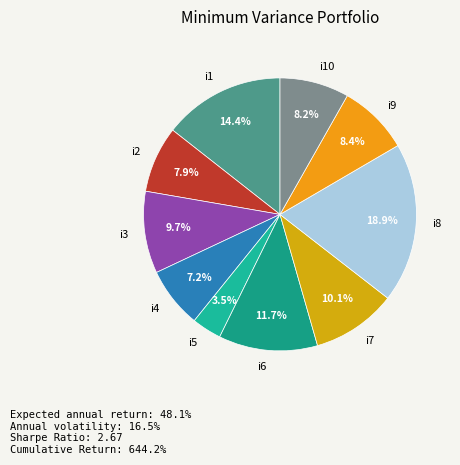

Count the number of slices in the pie.

10